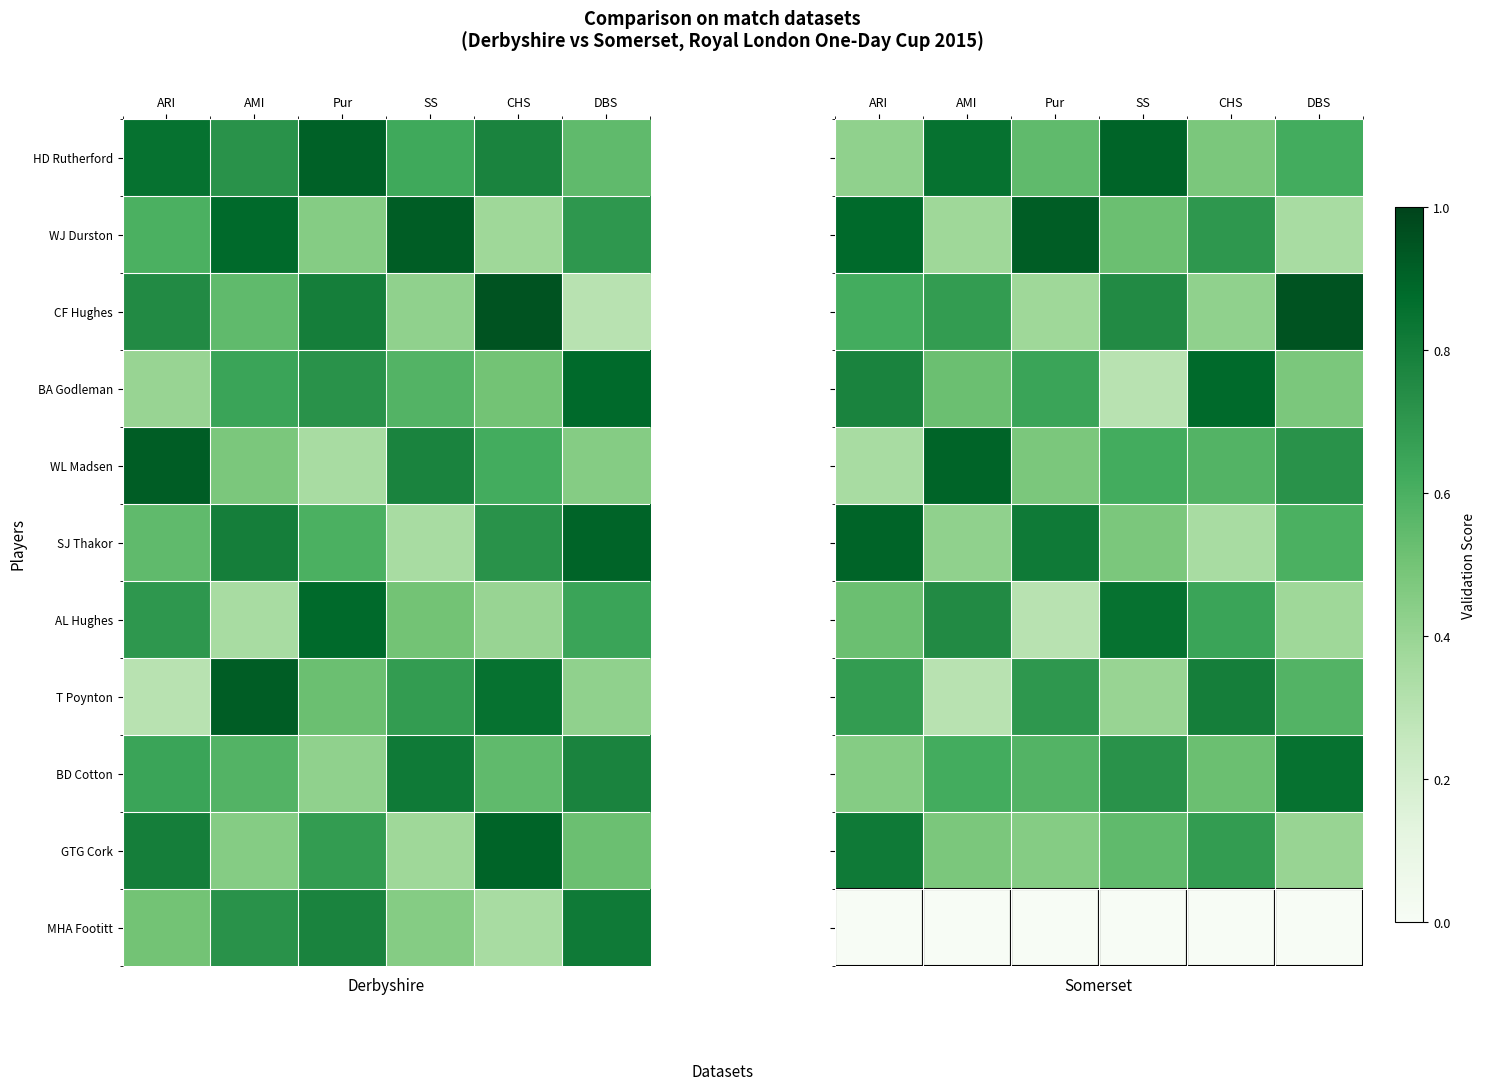

What is the difference between the highest and lowest values at SS?

0.9